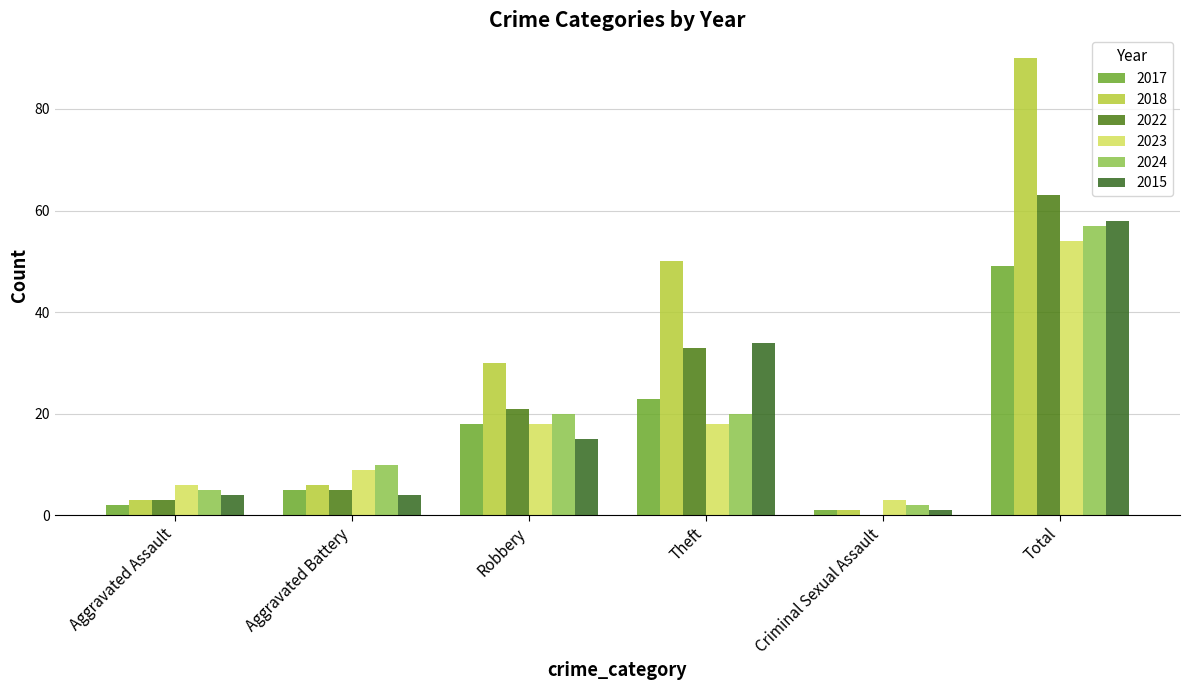

Which series has the largest range (max minus min)?

2018